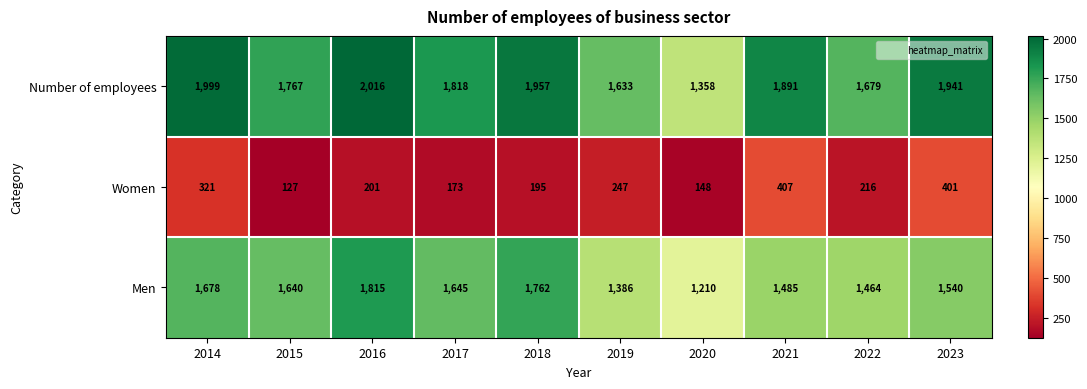

List the series in order of their overall mean, highest first.

Number of employees, Men, Women